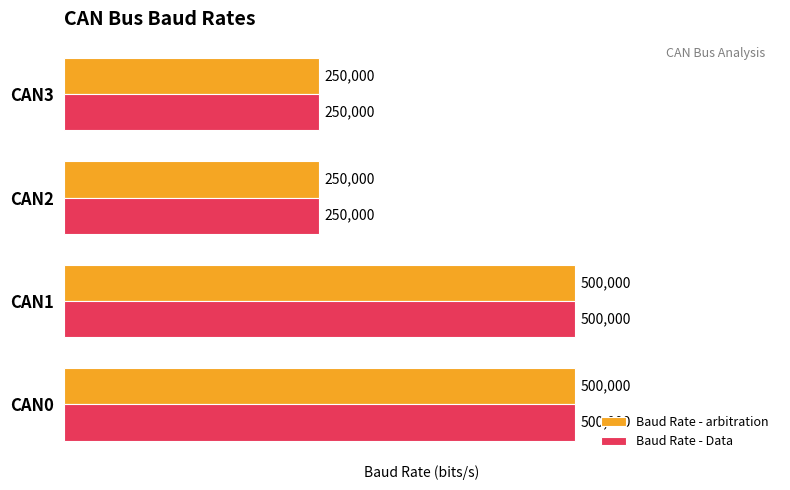

What is the difference between the second highest and minimum values in the Baud Rate - Data series?

250000